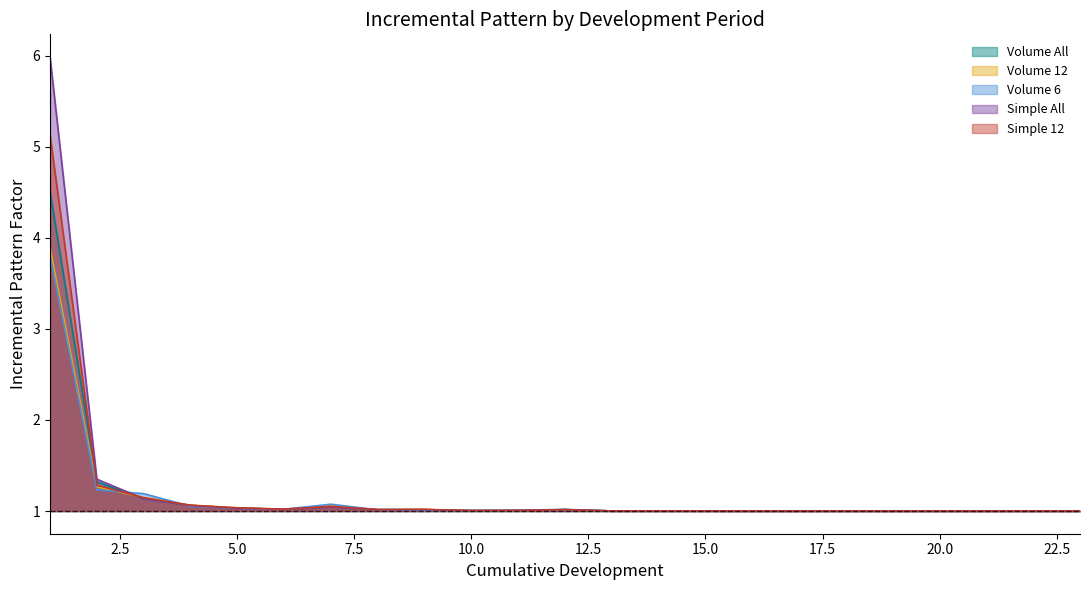

What are all the series names shown in the legend?

Volume All, Volume 12, Volume 6, Simple All, Simple 12